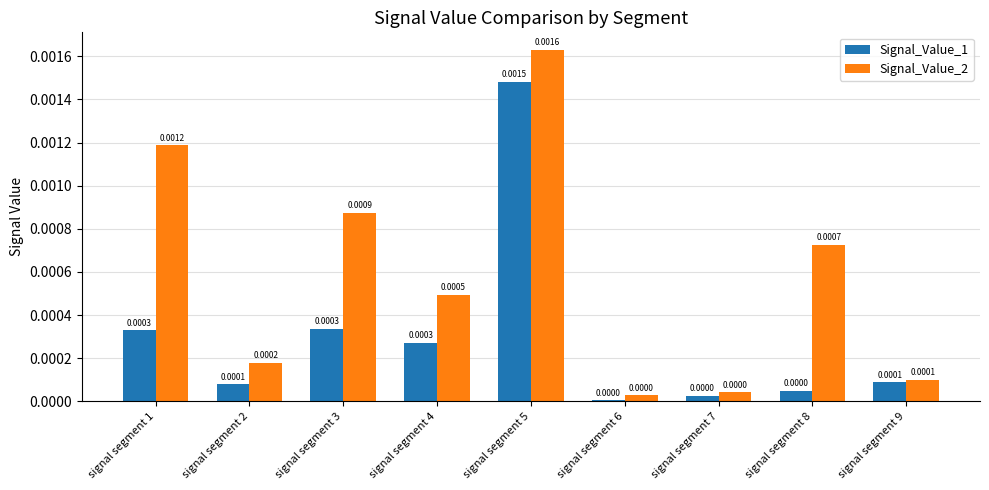

Which series has the largest range (max minus min)?

Signal_Value_2